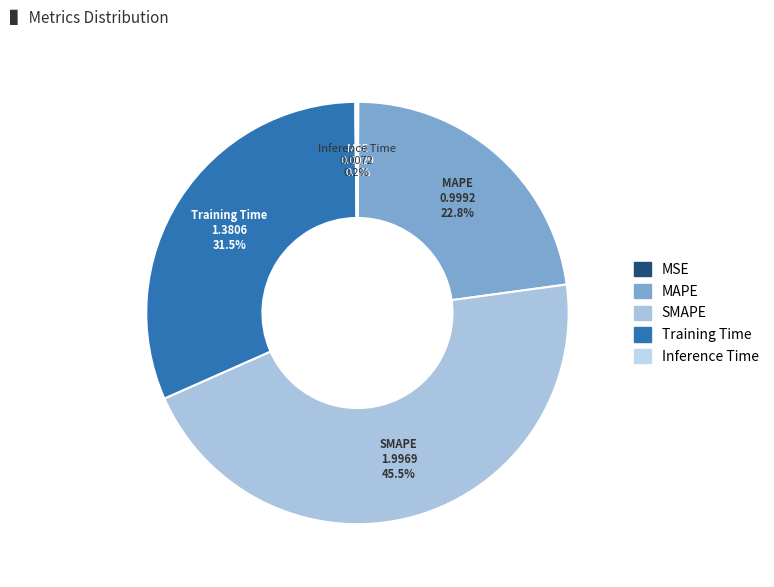

Is there a majority slice in this chart?

No